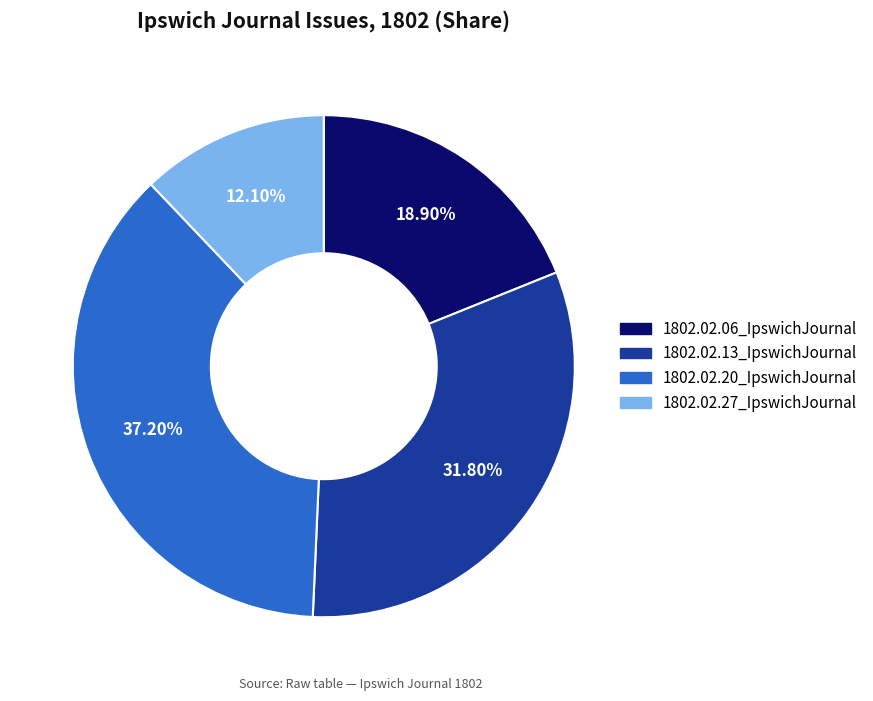

Which slice is the largest?

1802.02.20_IpswichJournal